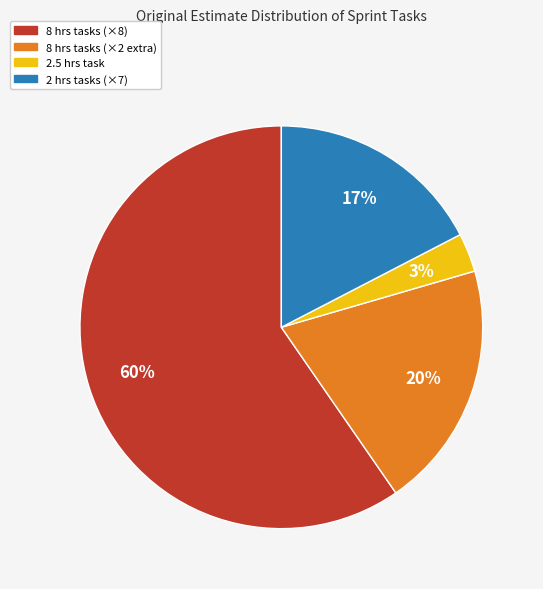

How many segments does this pie chart have?

4